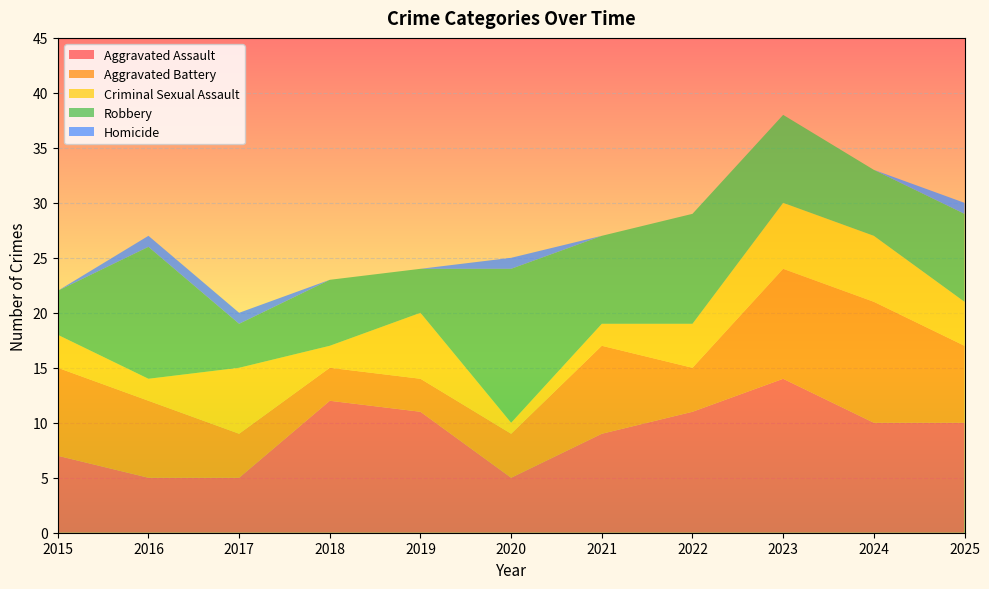

Reading left to right, transcribe all the data shown in this chart.

Aggravated Assault: 2015=7	2016=5	2017=5	2018=12	2019=11	2020=5	2021=9	2022=11	2023=14	2024=10	2025=10
Aggravated Battery: 2015=8	2016=7	2017=4	2018=3	2019=3	2020=4	2021=8	2022=4	2023=10	2024=11	2025=7
Criminal Sexual Assault: 2015=3	2016=2	2017=6	2018=2	2019=6	2020=1	2021=2	2022=4	2023=6	2024=6	2025=4
Robbery: 2015=4	2016=12	2017=4	2018=6	2019=4	2020=14	2021=8	2022=10	2023=8	2024=6	2025=8
Homicide: 2015=0	2016=1	2017=1	2018=0	2019=0	2020=1	2021=0	2022=0	2023=0	2024=0	2025=1